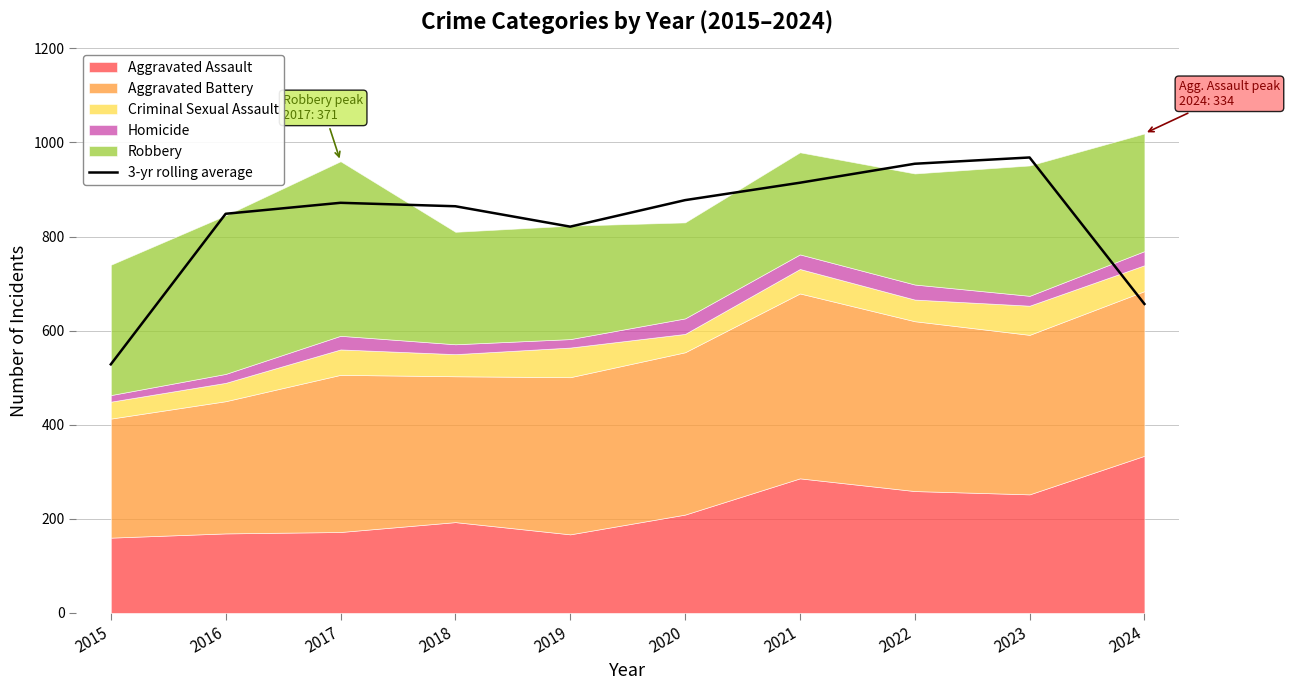

What is the highest value of the 3-yr rolling average series?

968.0